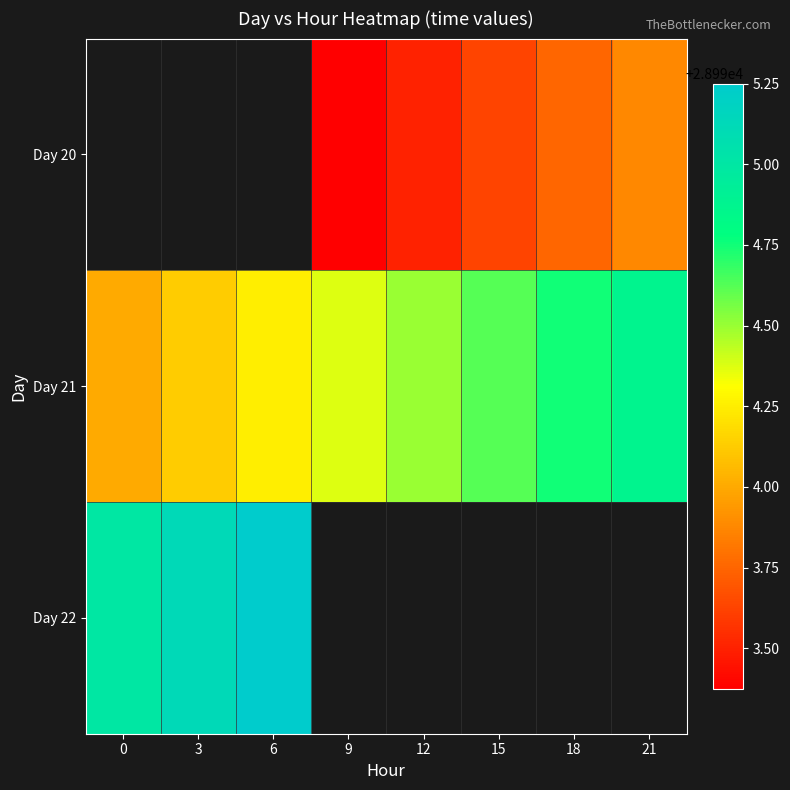

How many distinct data groups are displayed?

3